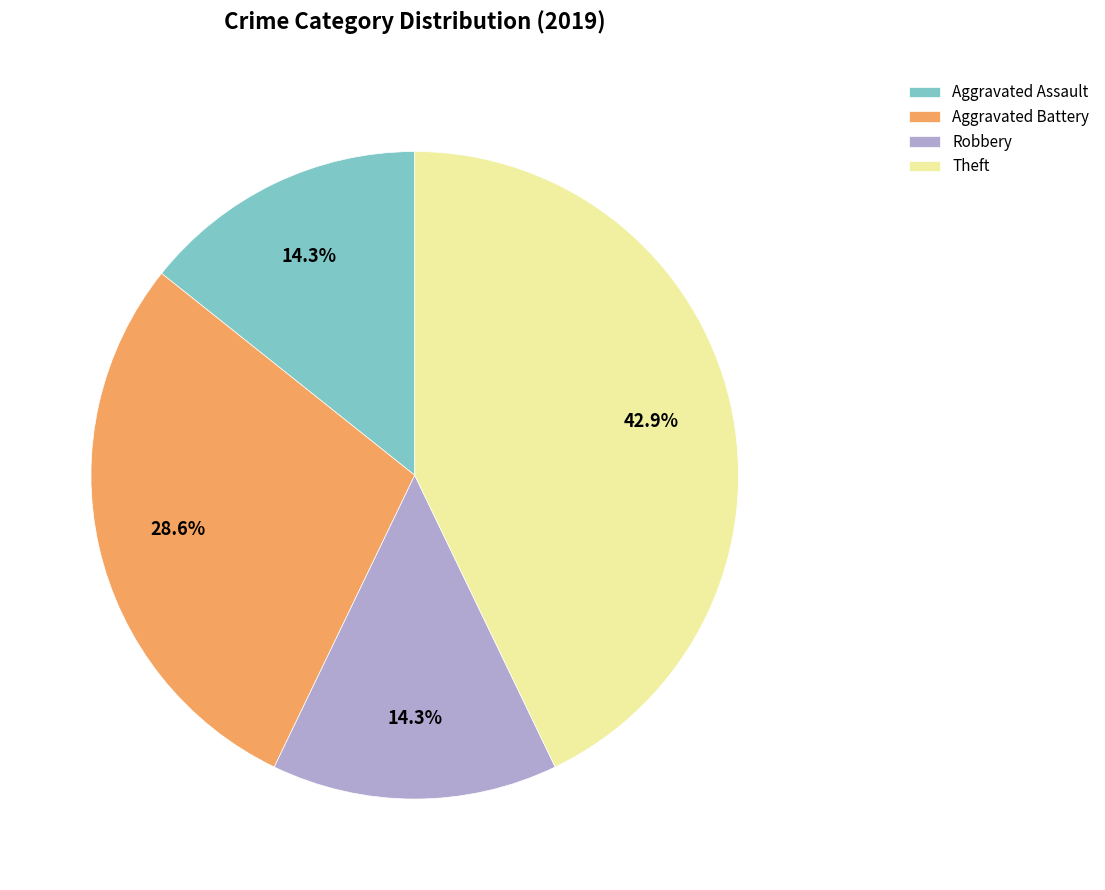

What percentage is NOT represented by Aggravated Assault?

85.7%